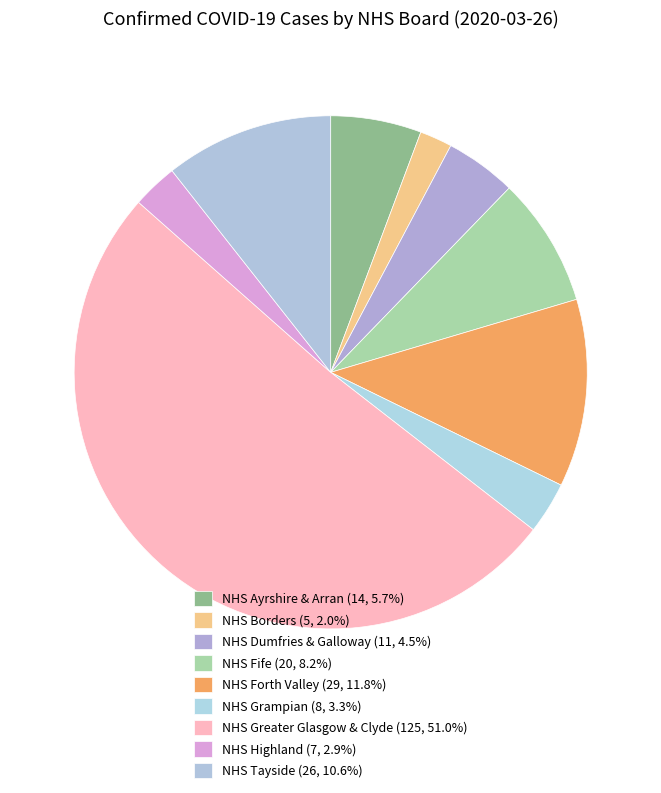

Which slice is the largest?

NHS Greater Glasgow & Clyde